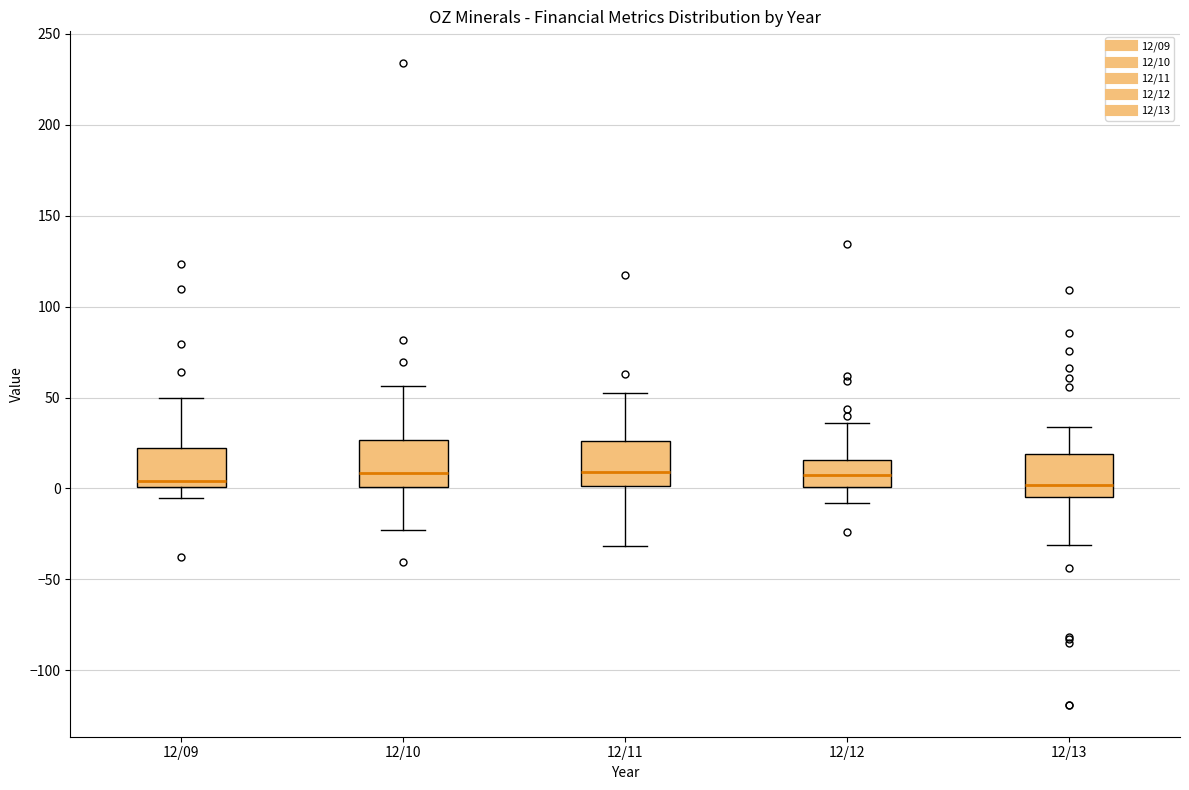

Reading left to right, read every box against the y-axis: the position of its median line, the range the box covers, and the ends of its whiskers. The values are not printed on the chart, so give them approximately, as read against the axis.

12/09: median 5, box 0 to 20, whiskers -5 to 50
12/10: median 10, box 0 to 25, whiskers -25 to 55
12/11: median 10, box 0 to 25, whiskers -30 to 50
12/12: median 10, box 0 to 15, whiskers -10 to 35
12/13: median 0, box -5 to 20, whiskers -30 to 35